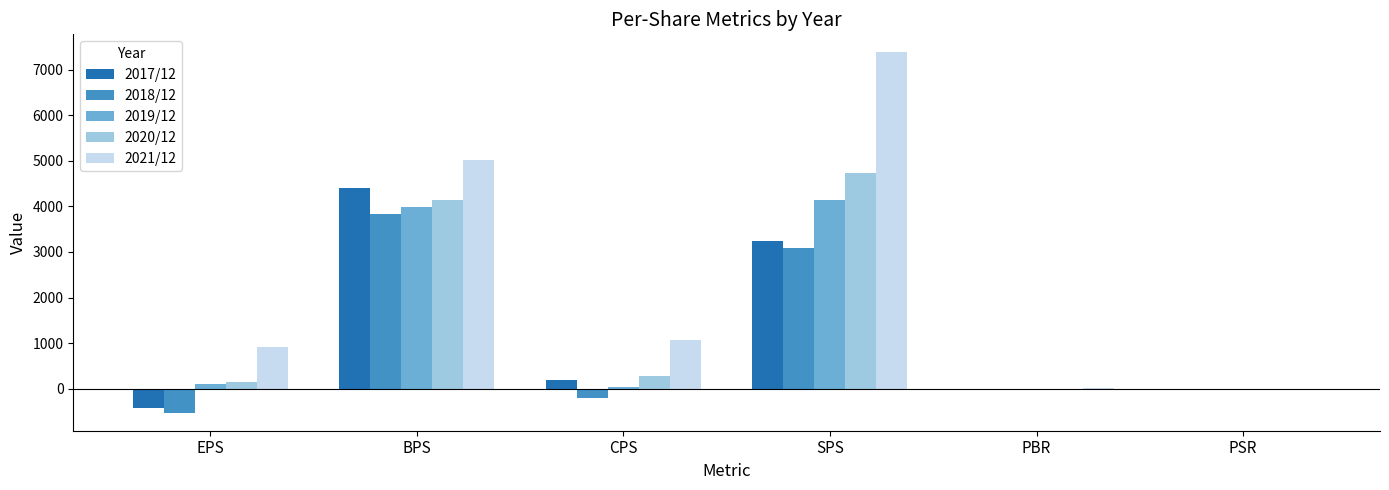

How many groups of bars are there?

6